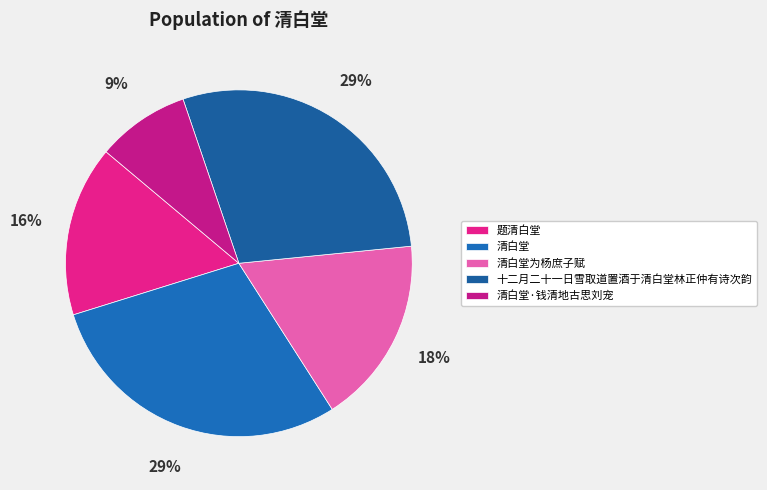

To the nearest percent, what is the combined percentage of 清白堂·钱清地古思刘宠 and 题清白堂?

25%